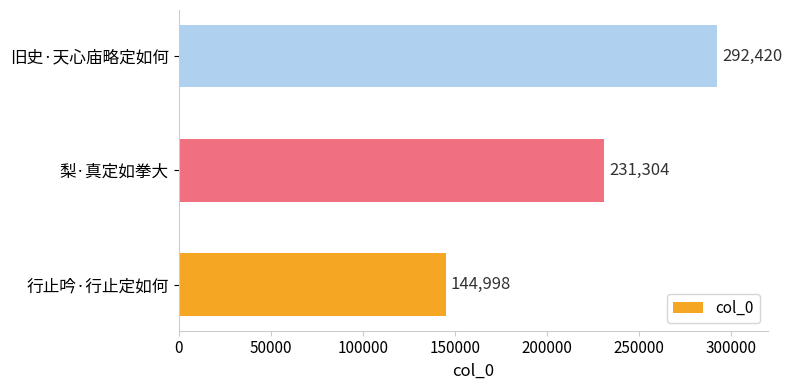

Reading bottom to top, list all the values displayed in this chart.

行止吟·行止定如何=144998	梨·真定如拳大=231304	旧史·天心庙略定如何=292420